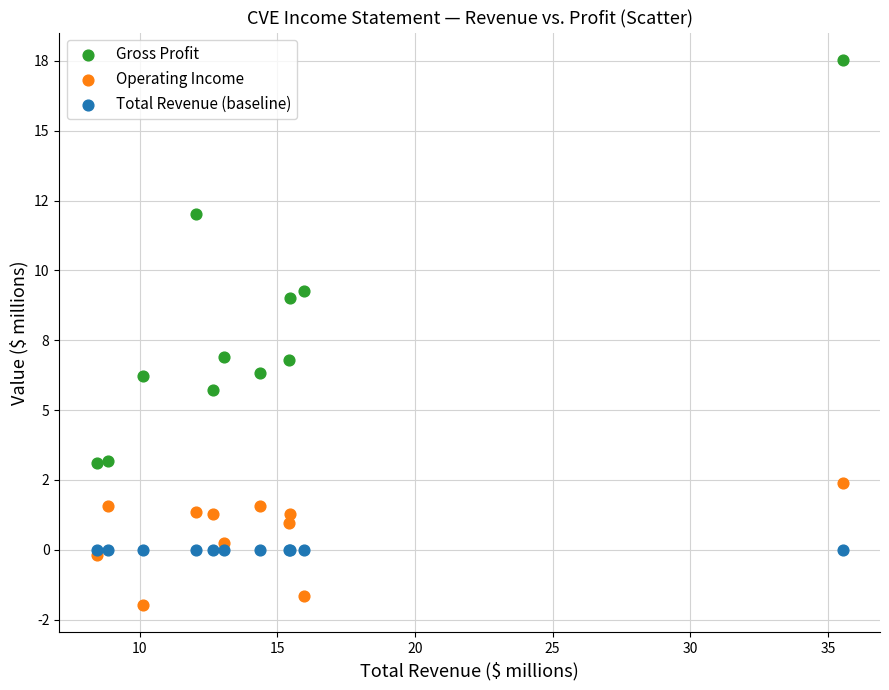

What are all the series names shown in the legend?

Gross Profit, Operating Income, Total Revenue (baseline)